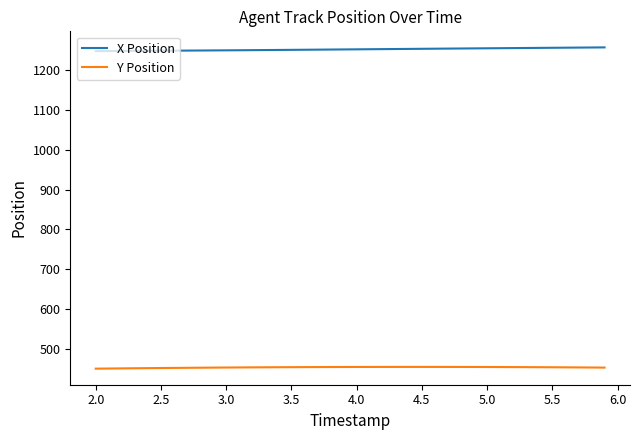

What is the lowest value of the X Position series?

1246.9